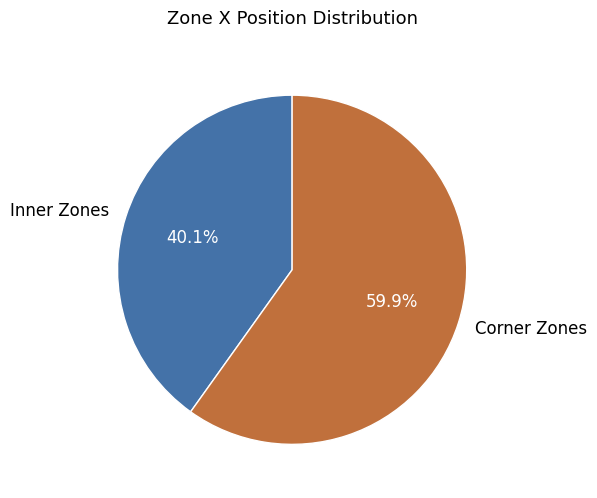

What portion of the pie excludes Inner Zones?

59.9%